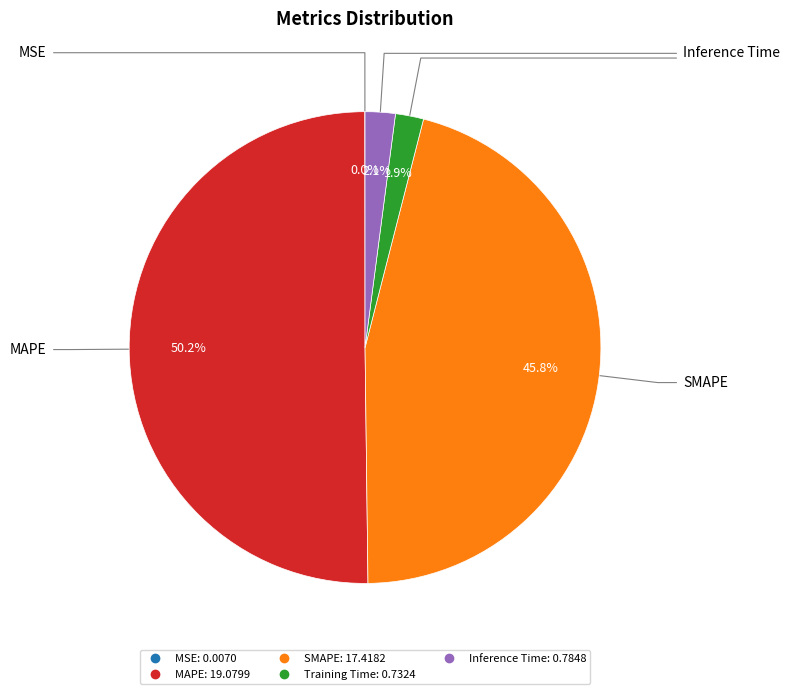

Combined, what portion of the pie is Training Time and Inference Time?

4.0%